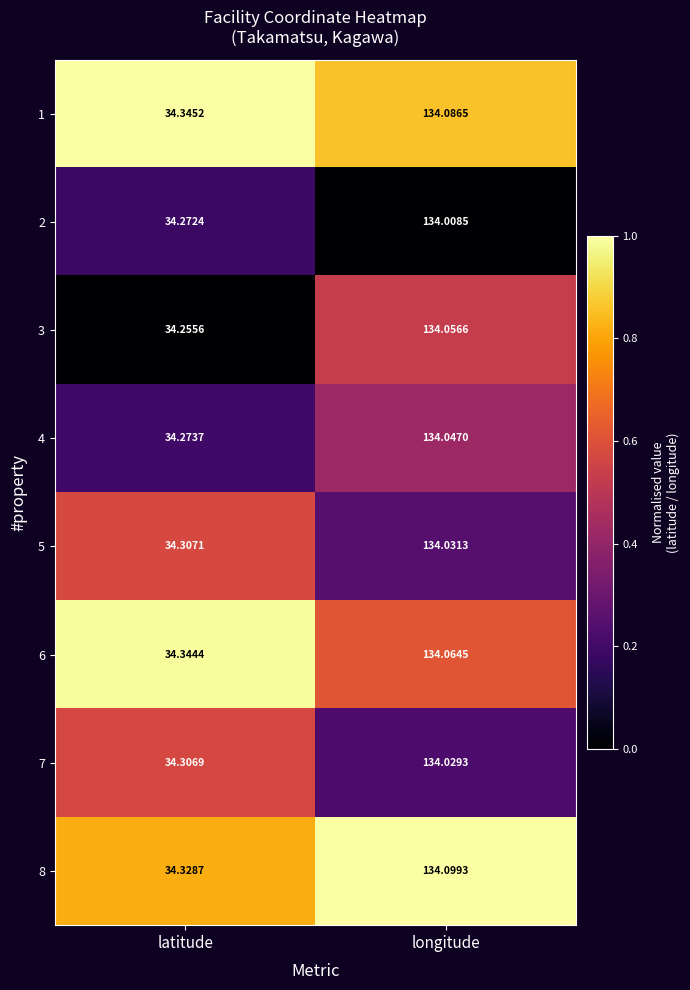

At which label is 5 closest to 84?

latitude